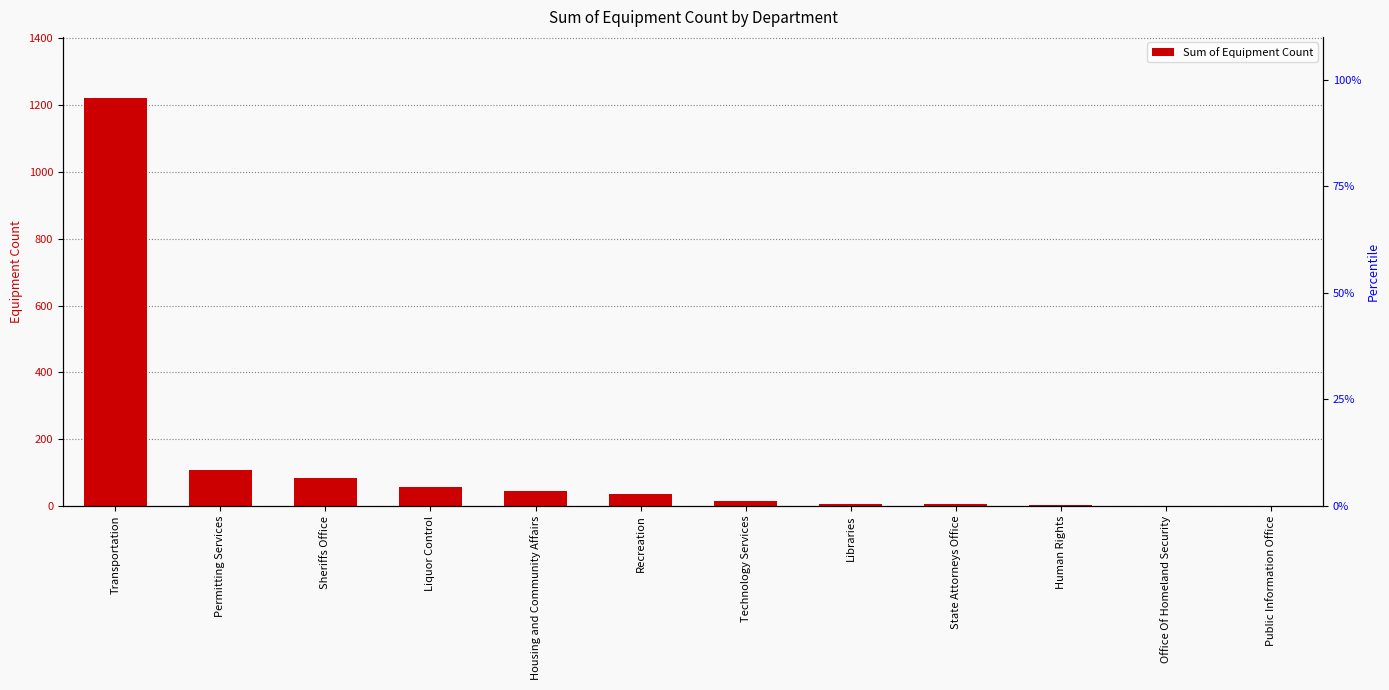

Rank the categories by value from lowest to highest.

Office Of Homeland Security, Public Information Office, Human Rights, State Attorneys Office, Libraries, Technology Services, Recreation, Housing and Community Affairs, Liquor Control, Sheriffs Office, Permitting Services, Transportation